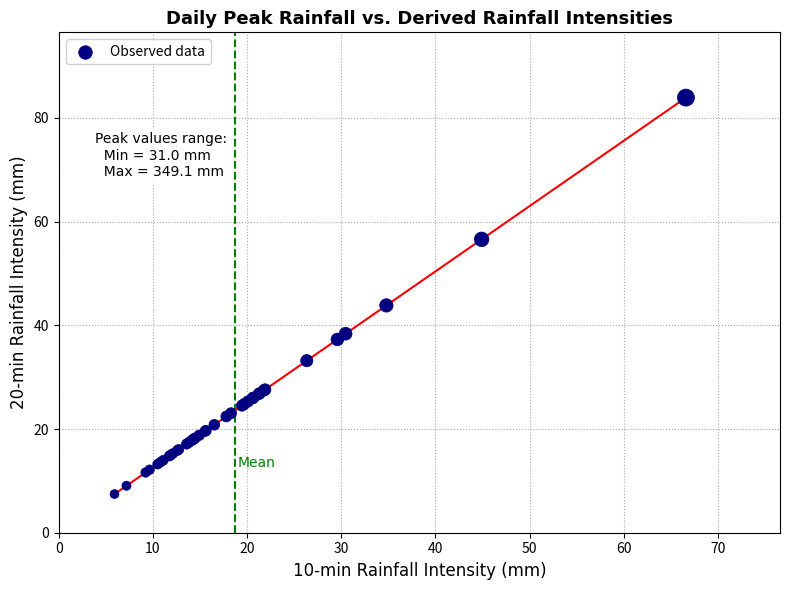

What Y value in the scatter plot is closest to 45?

43.8